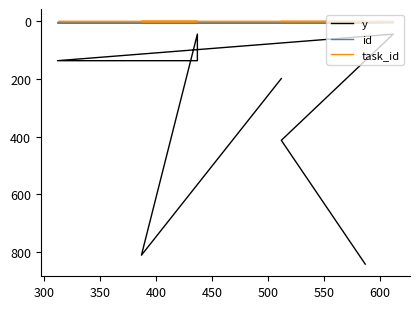

Which series has the largest range (max minus min)?

y